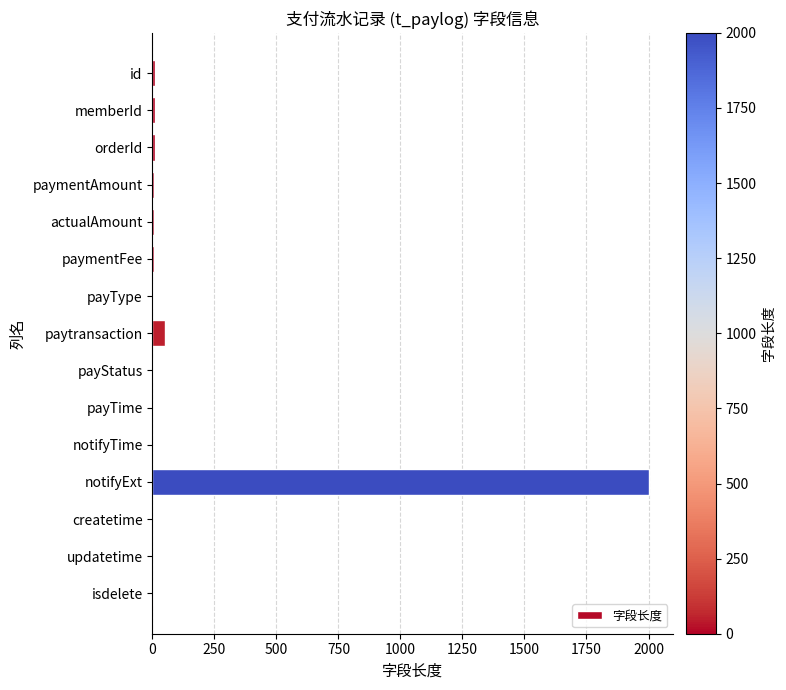

At which category does the chart reach its peak across all series?

notifyExt